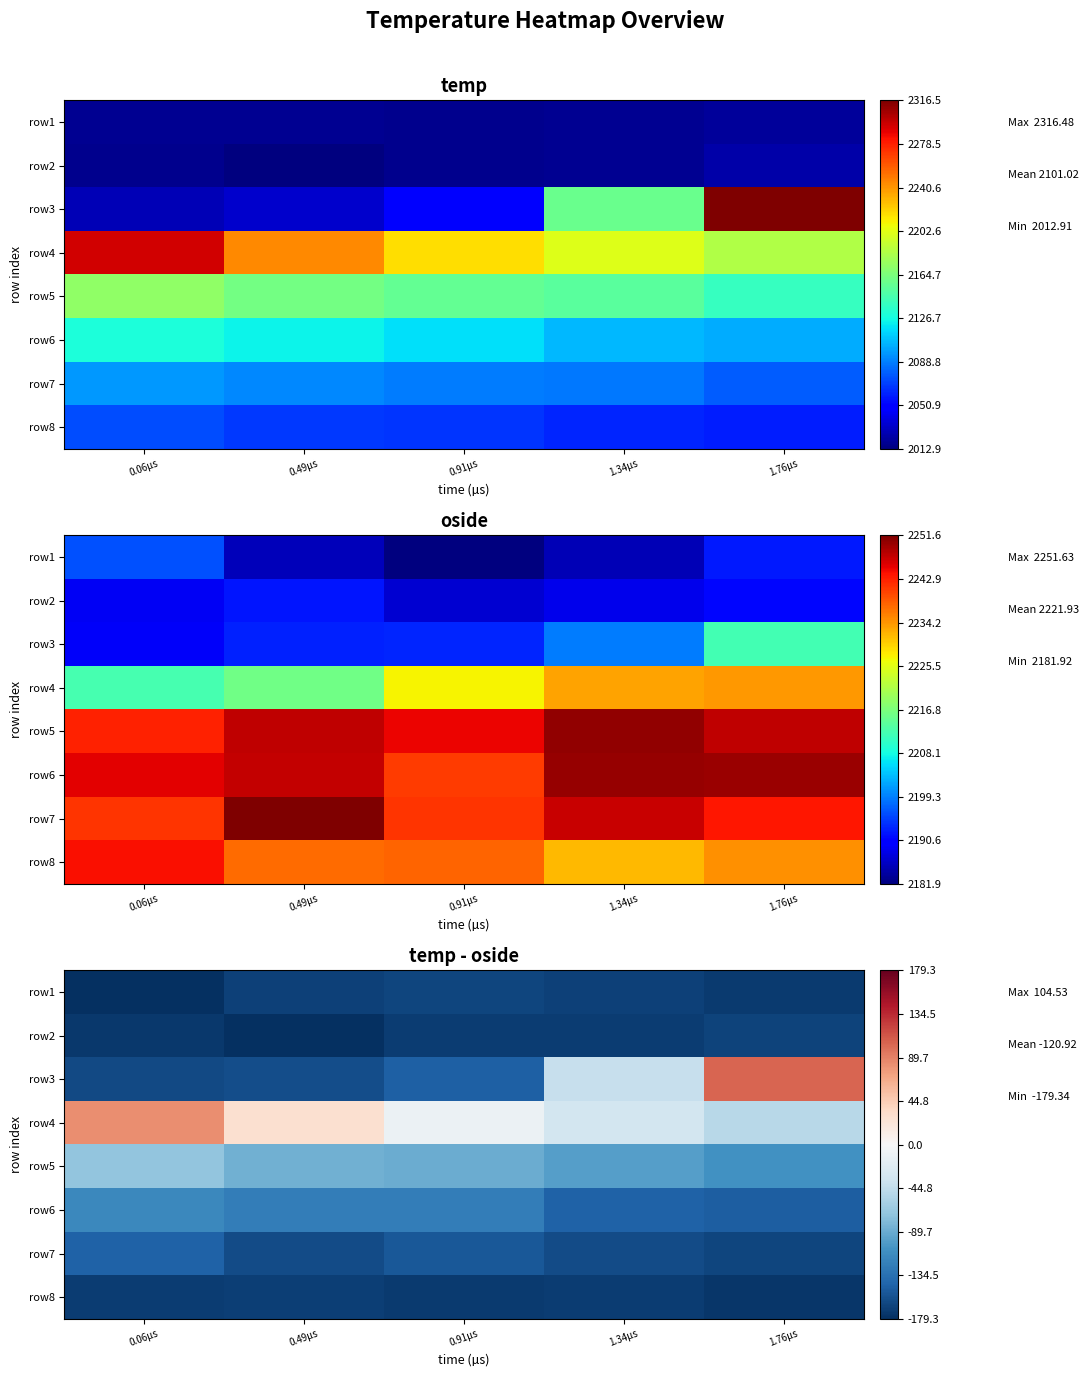

List the series in order of their peak value, highest first.

row3, row4, row5, row6, row7, row1, row2, row8